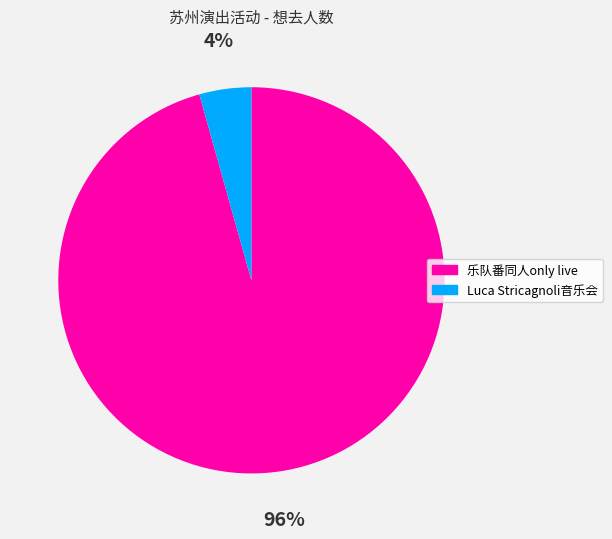

How many segments does this pie chart have?

2